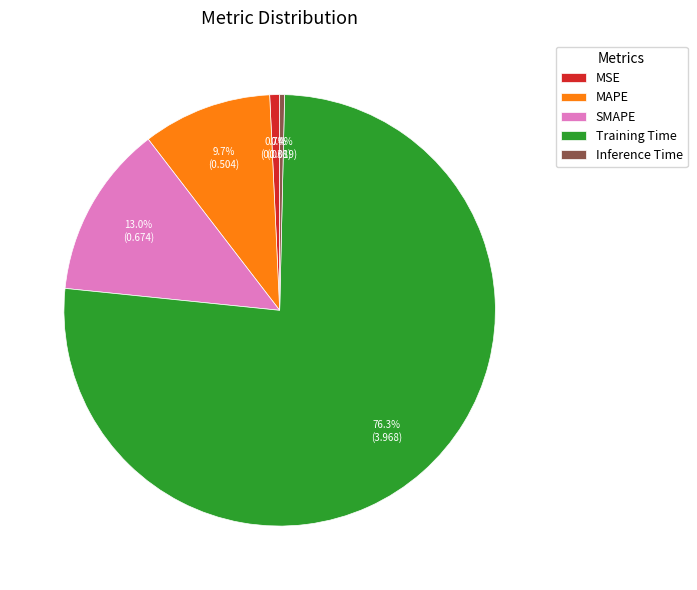

Which has a higher value, SMAPE or MAPE?

SMAPE